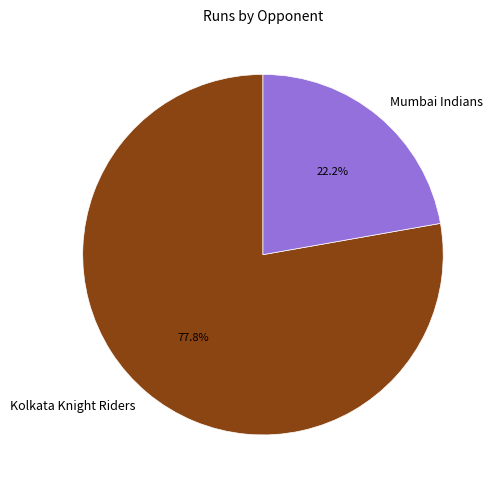

What percentage do Kolkata Knight Riders and Mumbai Indians together represent?

100.0%